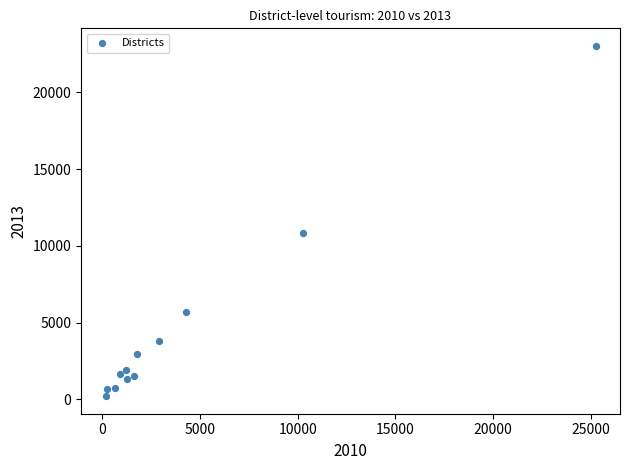

What Y value in the scatter plot is closest to 11618?

10860